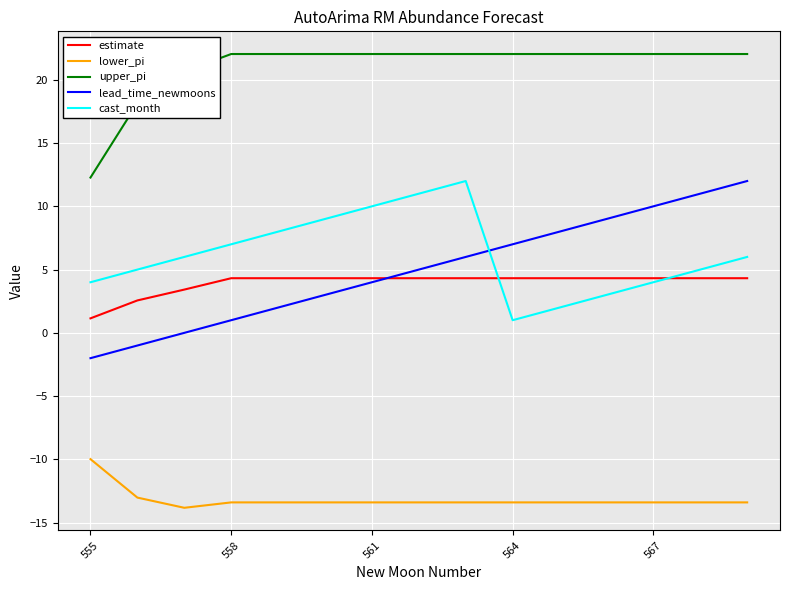

Which series has the largest total across all categories?

upper_pi